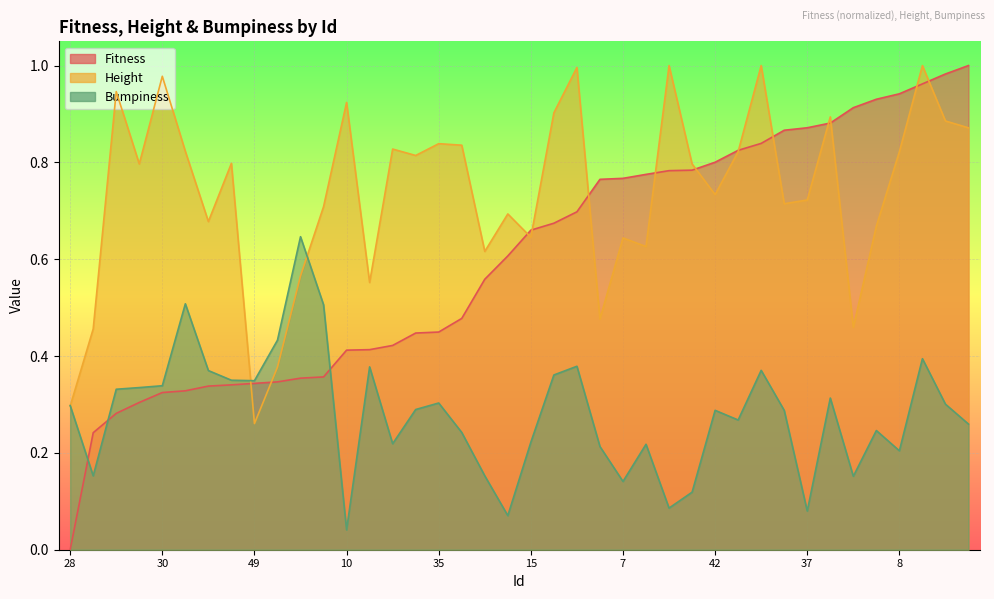

The Fitness series shows 0.9 at 47. True or false?

False